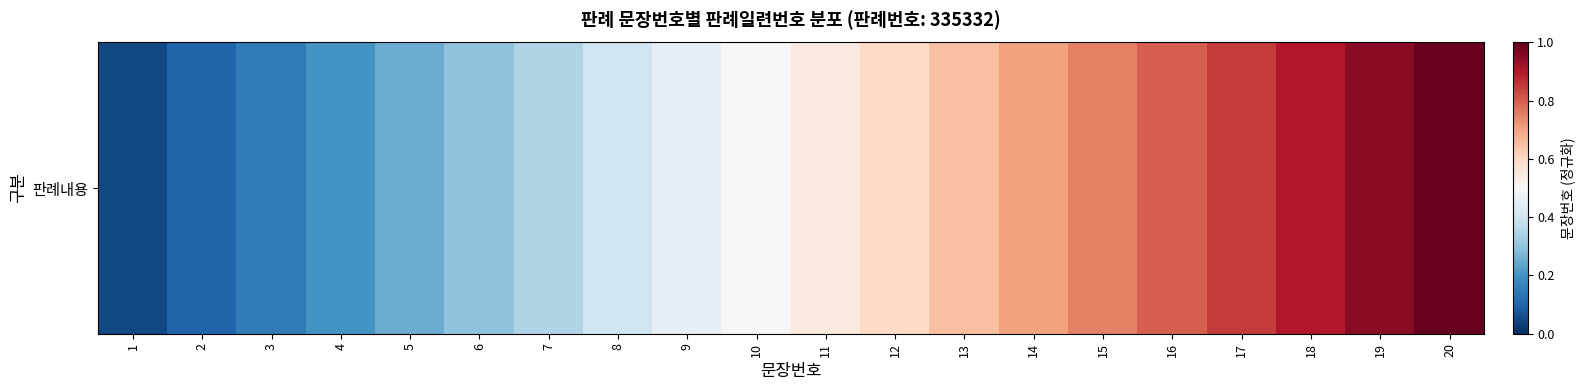

The chart shows a value of 0.4 at 4. True or false?

False